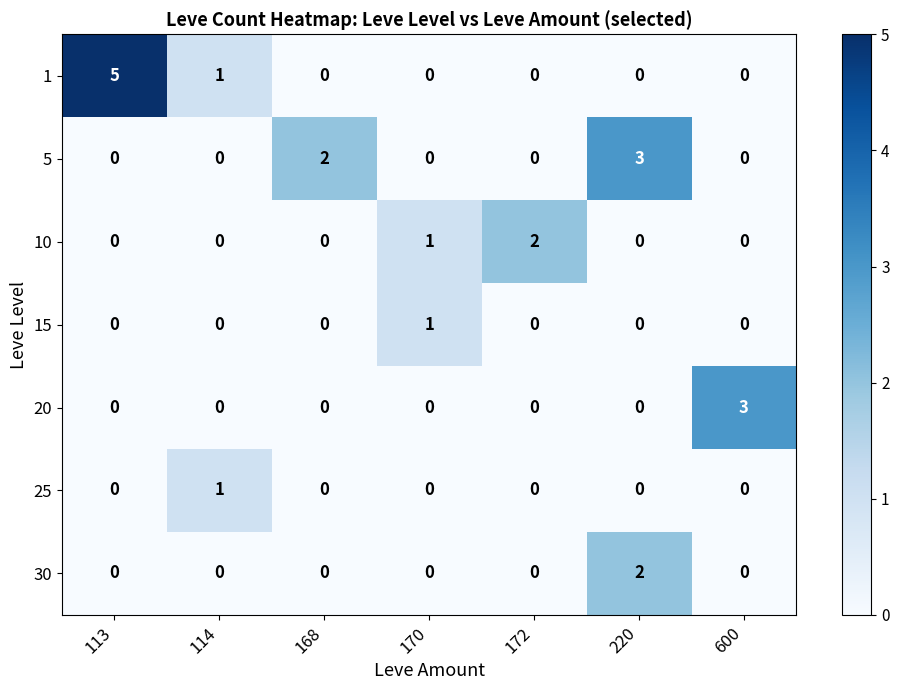

The value of 1 at 168 is 3. True or false?

False